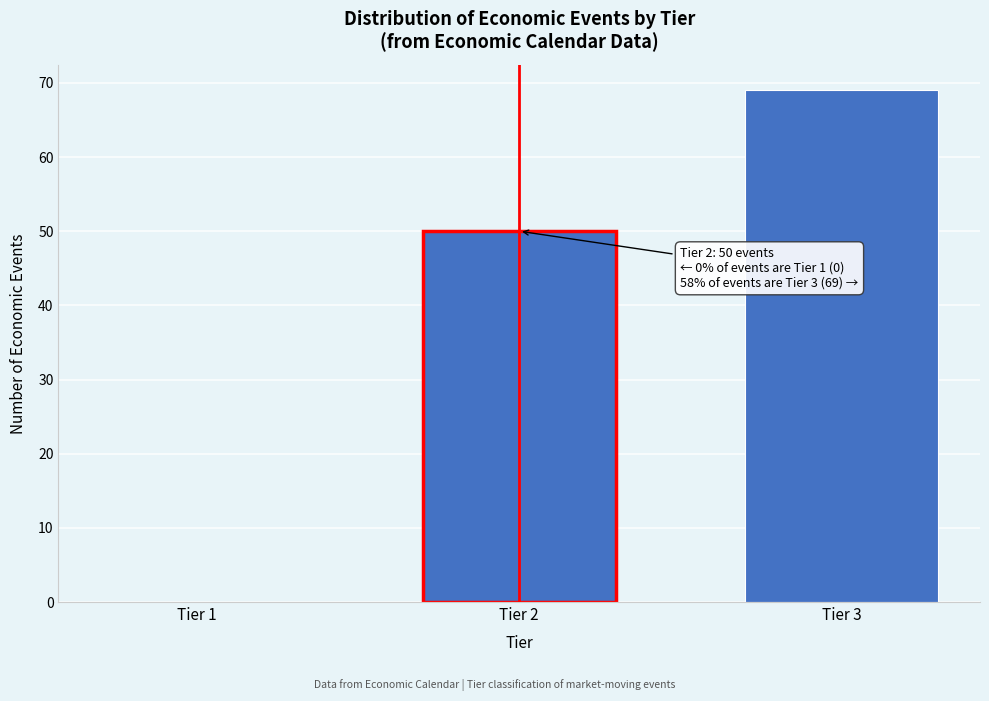

Reading left to right, transcribe all the data shown in this chart.

Tier 1=0	Tier 2=50	Tier 3=69